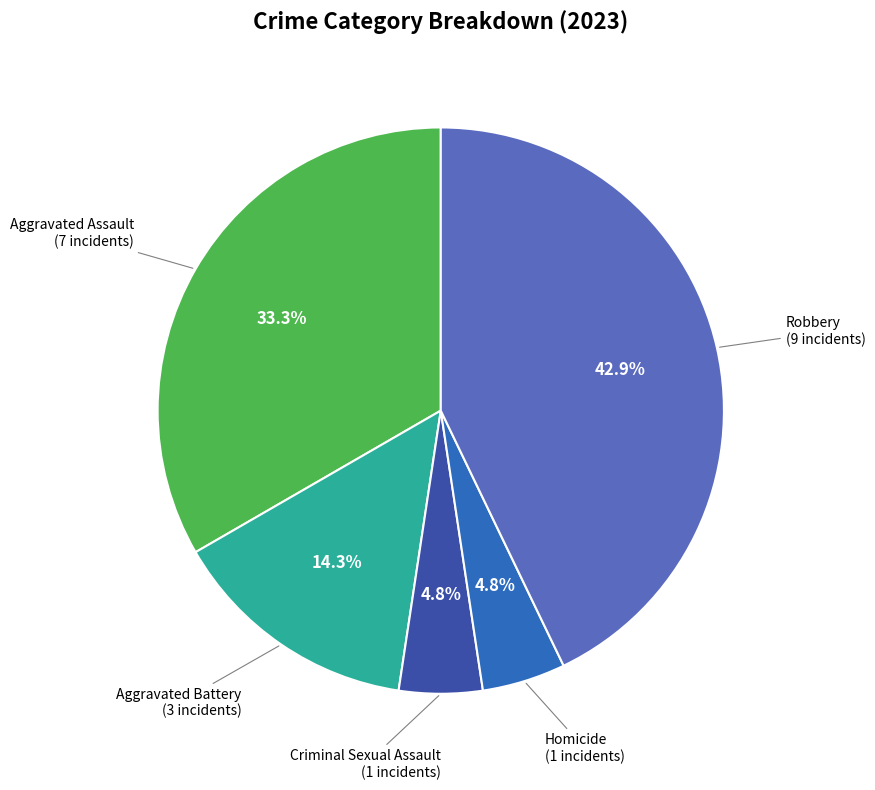

To the nearest percent, what is the difference between the largest and smallest slice percentages?

38%